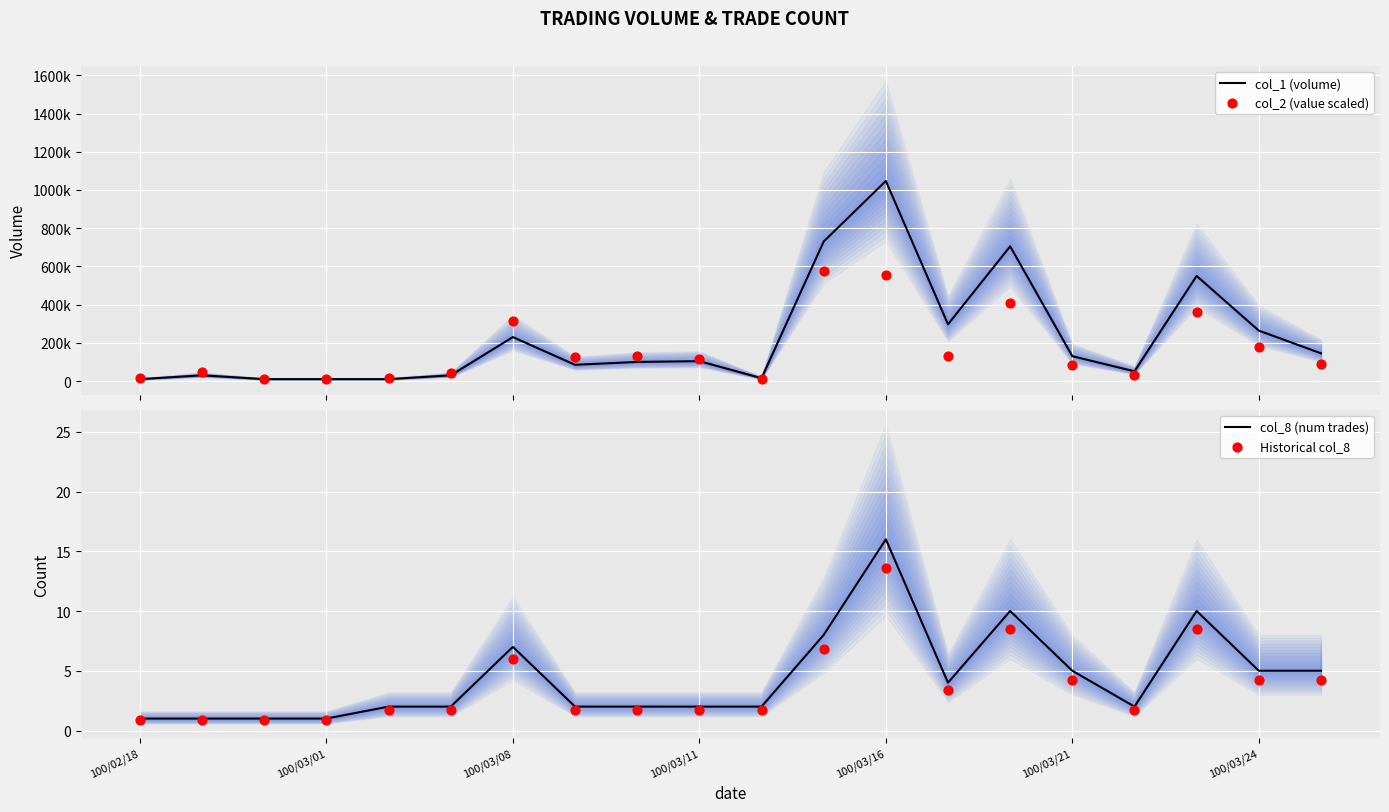

Which category has the highest value in the col_8 (num trades) series?

100/03/16